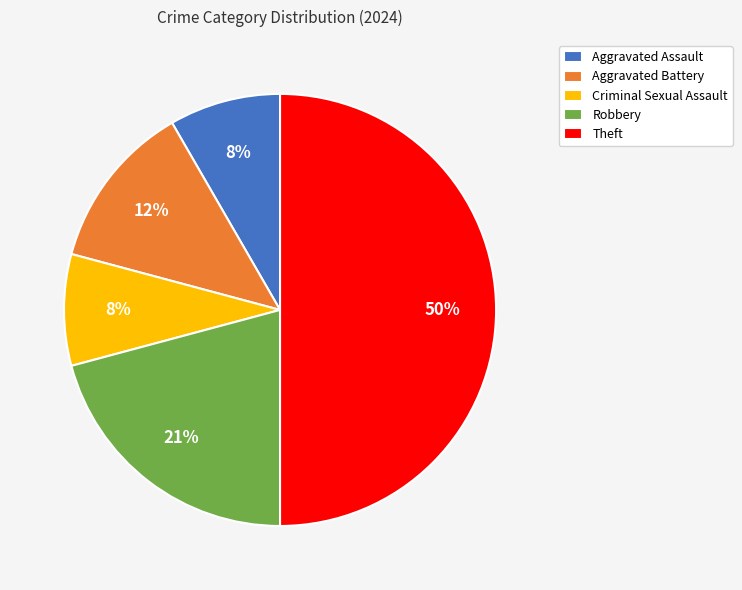

How many segments does this pie chart have?

5